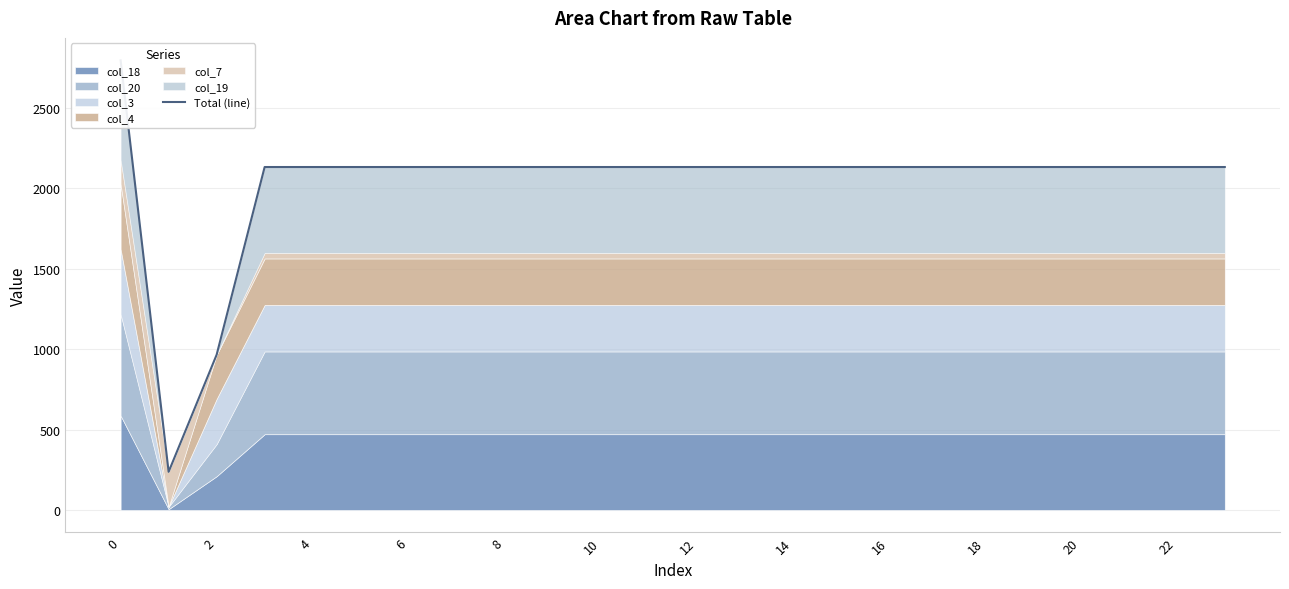

True or false: the data has more than 0 interior local peaks.

False